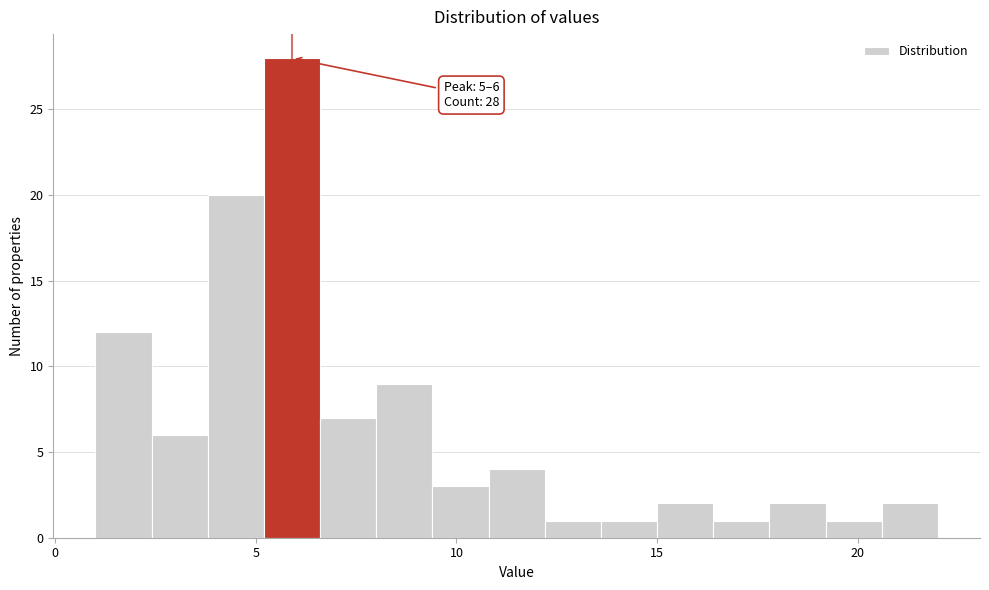

Read against the x-axis, roughly where is the centre of the tallest bar?

6.0